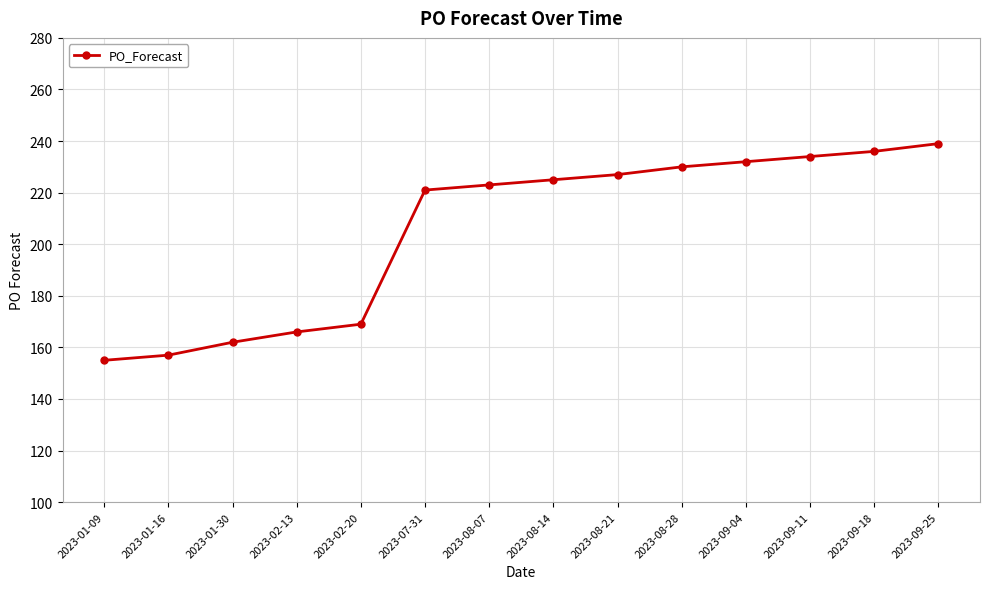

The chart shows a value of 286 at 2023-02-20. True or false?

False